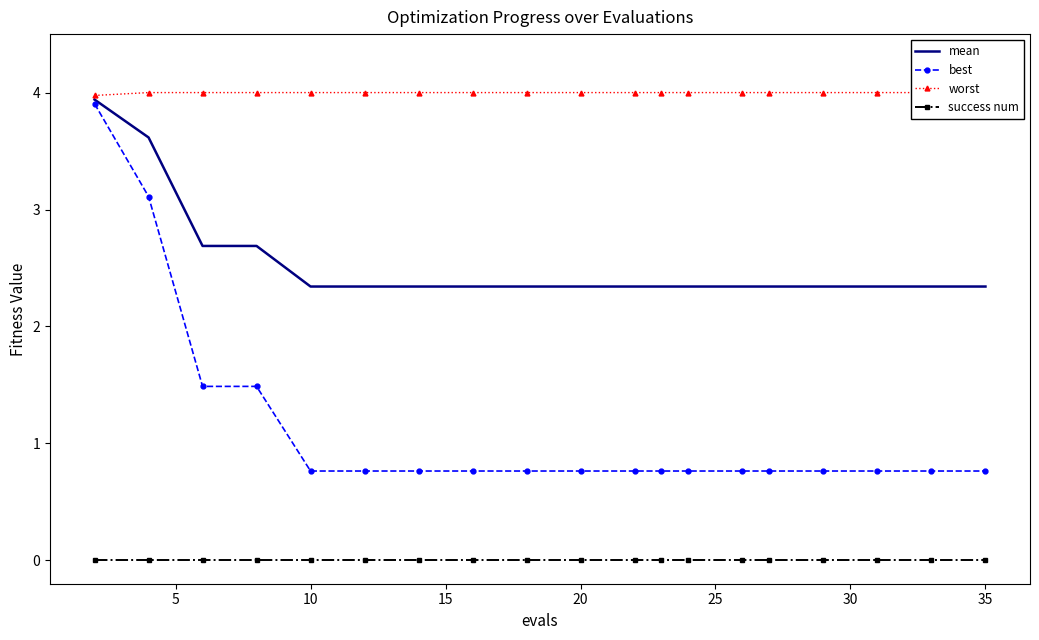

What is the difference between the second highest and second lowest values in the mean series?

1.3